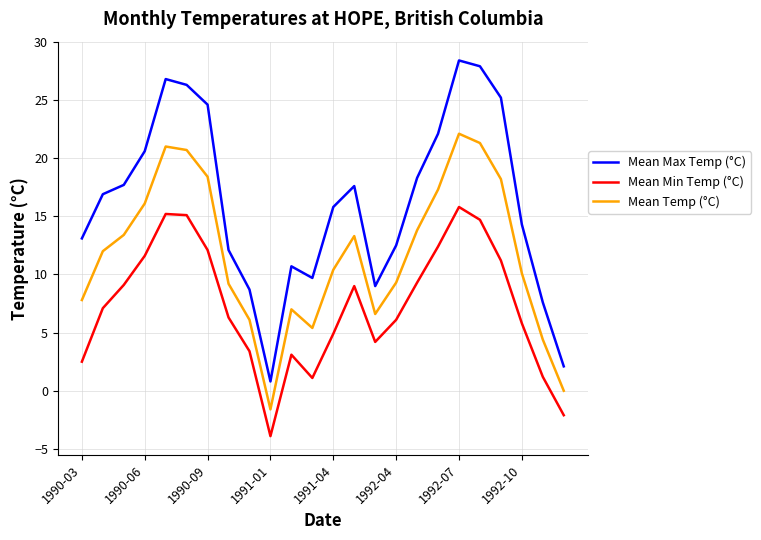

List the series in order of their peak value, lowest first.

Mean Min Temp (°C), Mean Temp (°C), Mean Max Temp (°C)